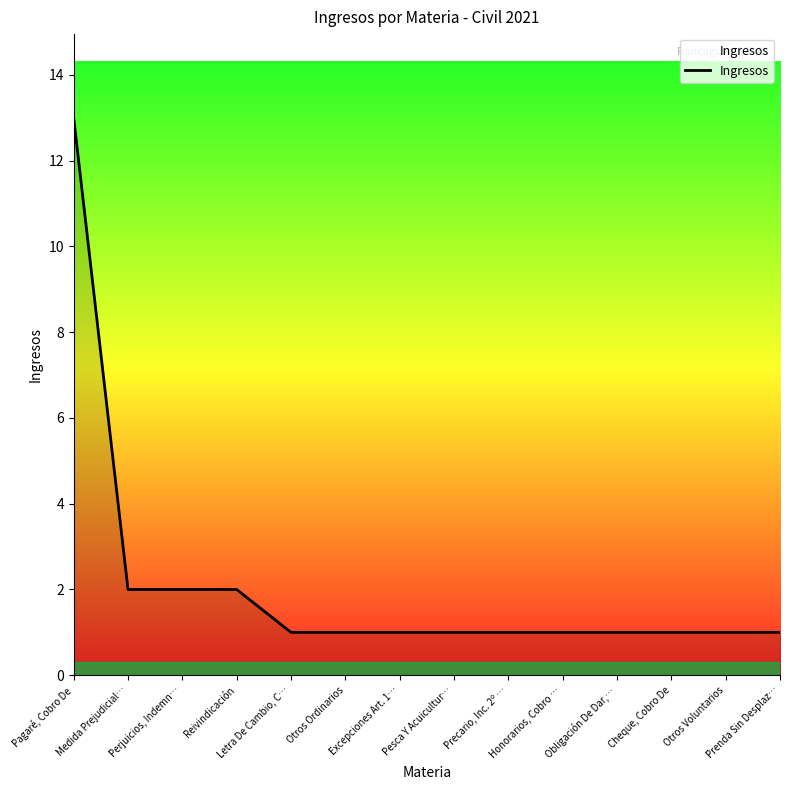

What is the maximum value shown in the chart?

13